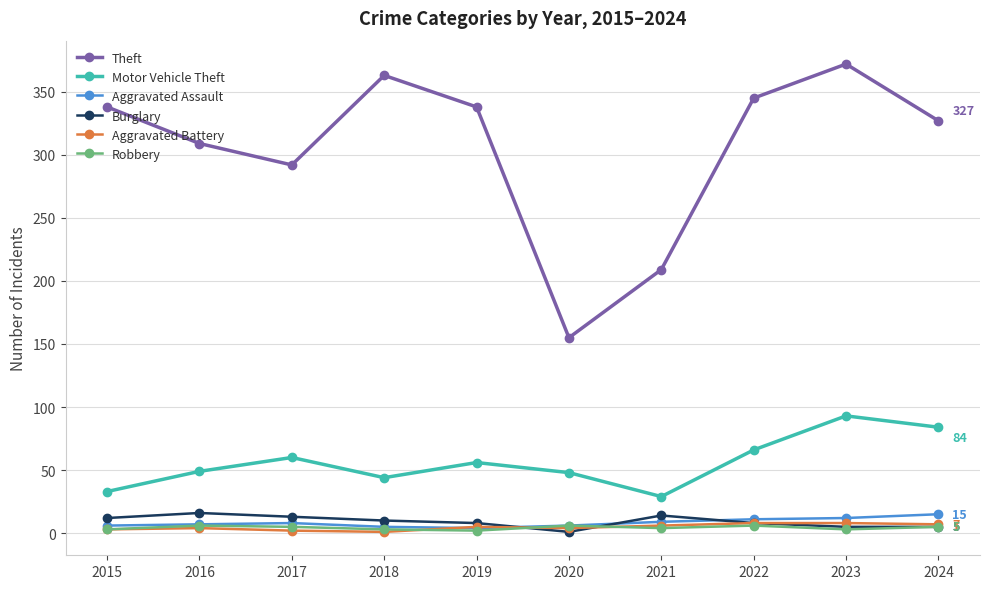

At how many categories does at least one series exceed 202?

9